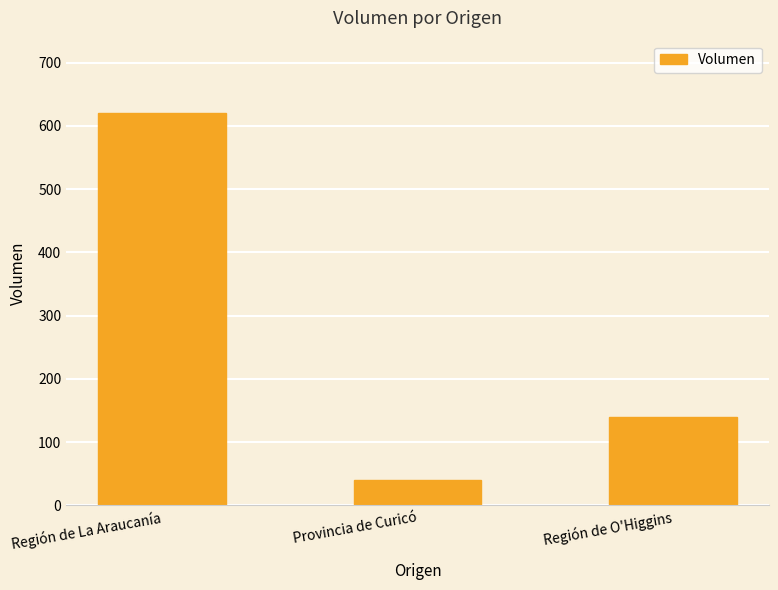

Rank the categories by value from highest to lowest.

Región de La Araucanía, Región de O'Higgins, Provincia de Curicó